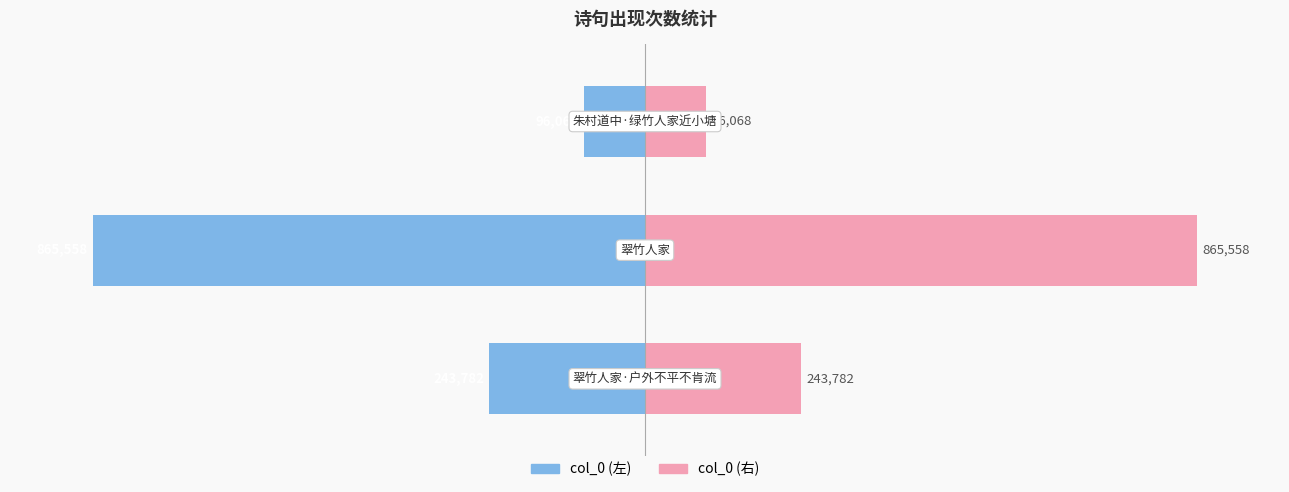

Are the bars horizontal?

Yes